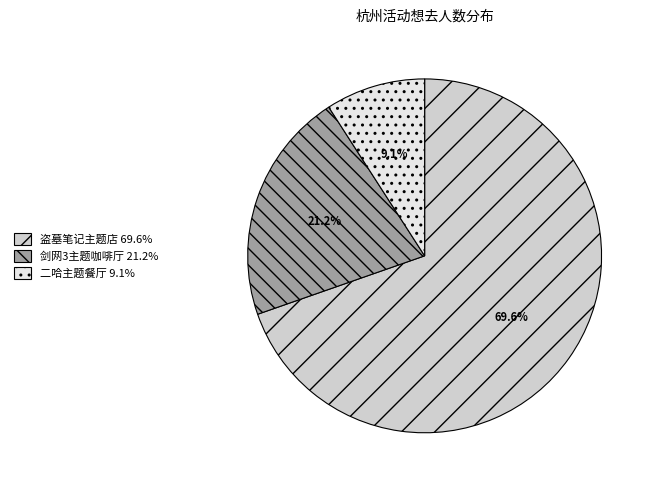

Does any single category account for the majority?

Yes